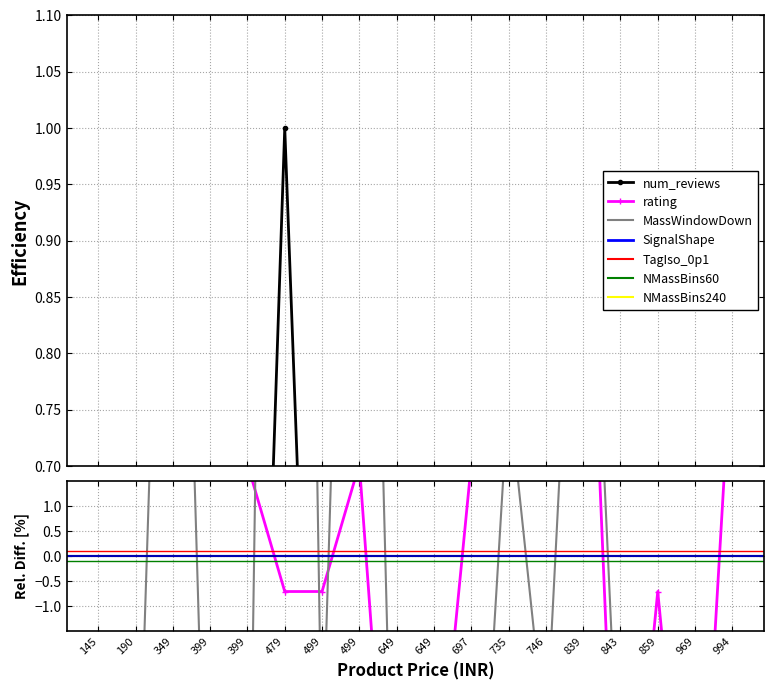

How many interior local valleys does the rating series have?

4